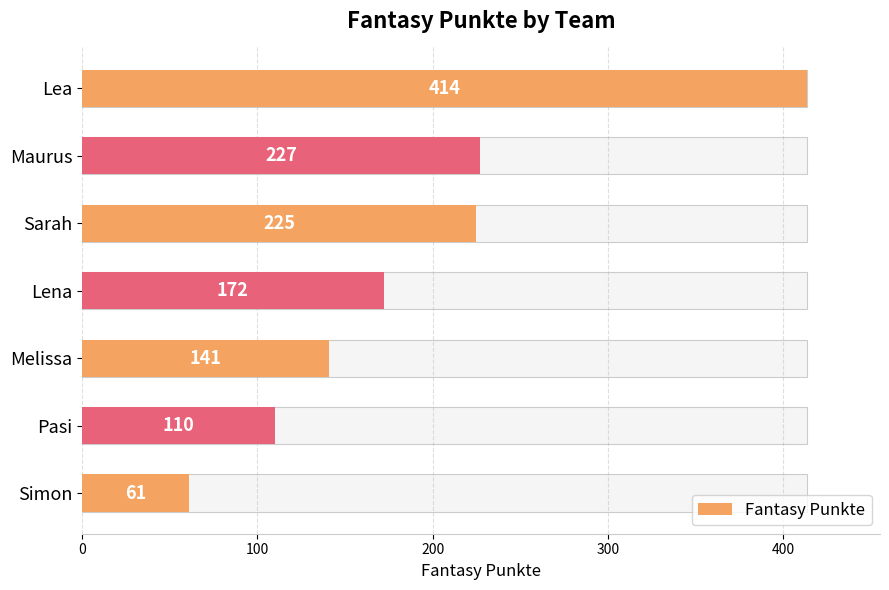

What is the average value?

193